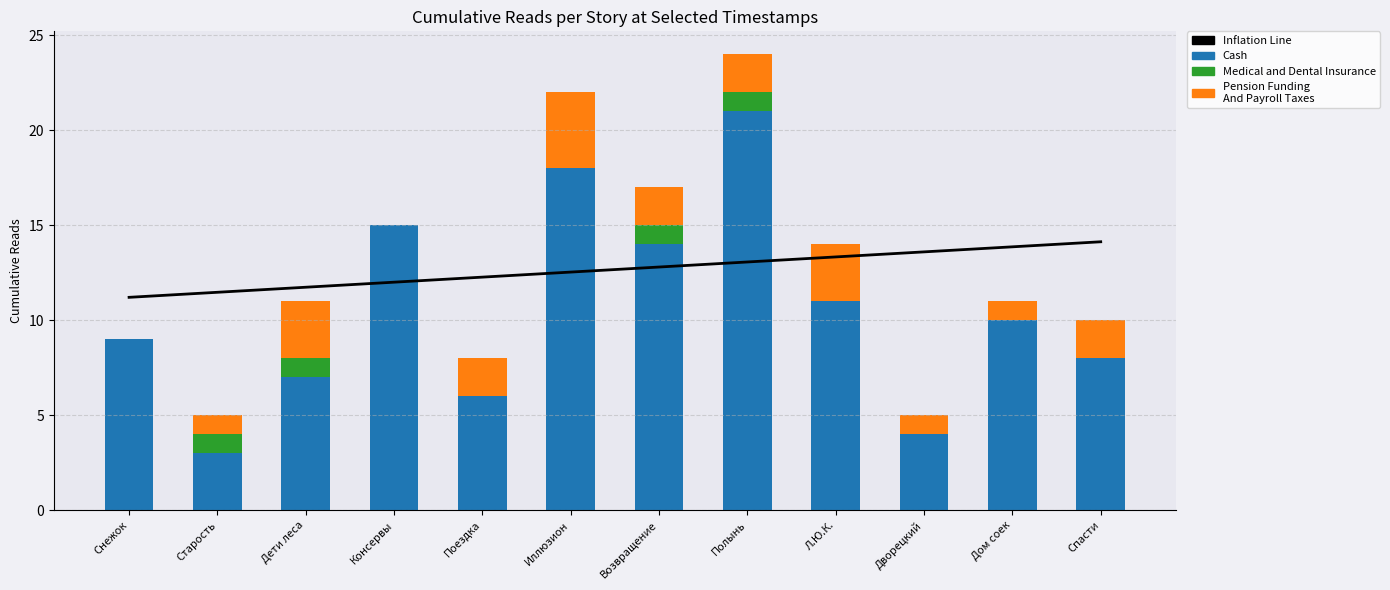

What is the difference between the maximum and minimum values in the Inflation Line series?

2.9